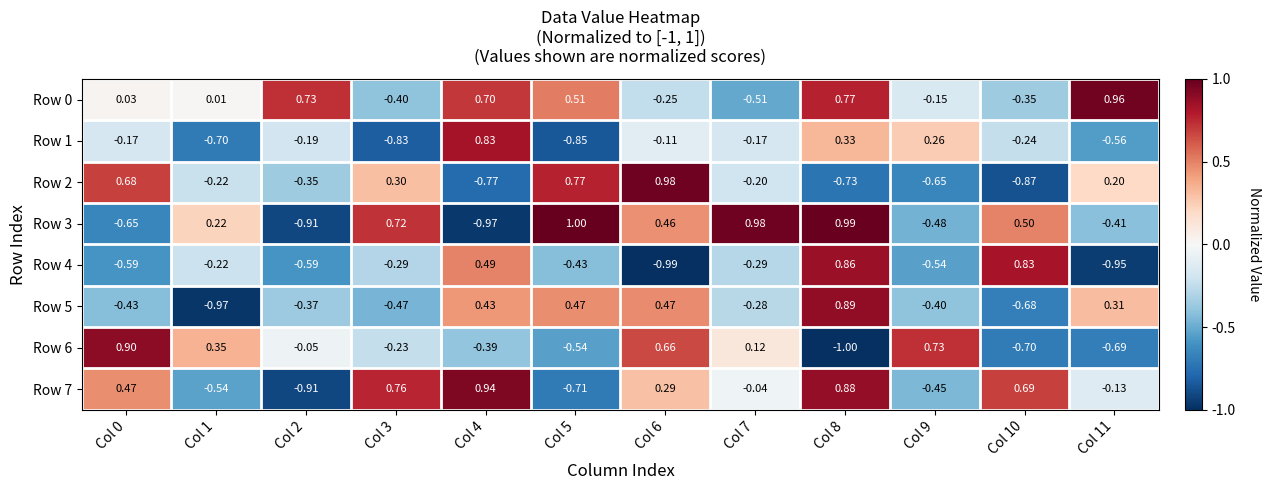

Is the value of Row 7 at Col 9 greater than the value of Row 3 at Col 1?

No